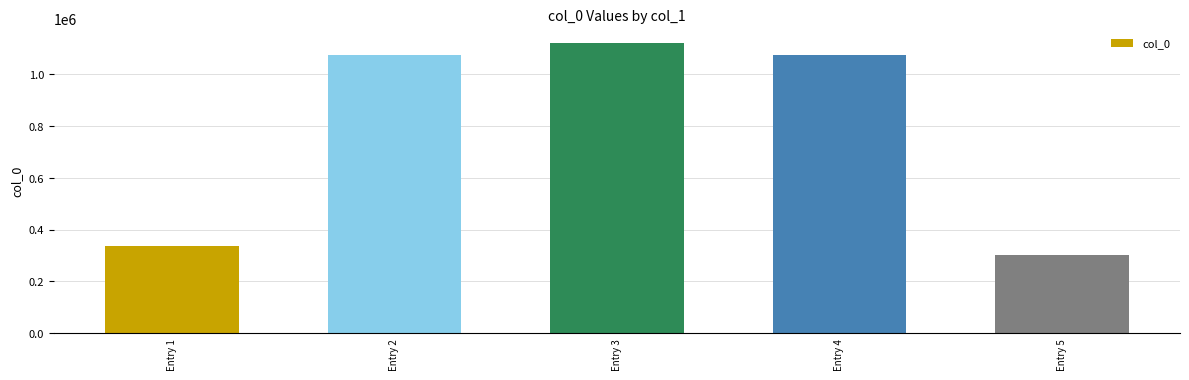

True or false: the data shows 300711 at Entry 5.

True